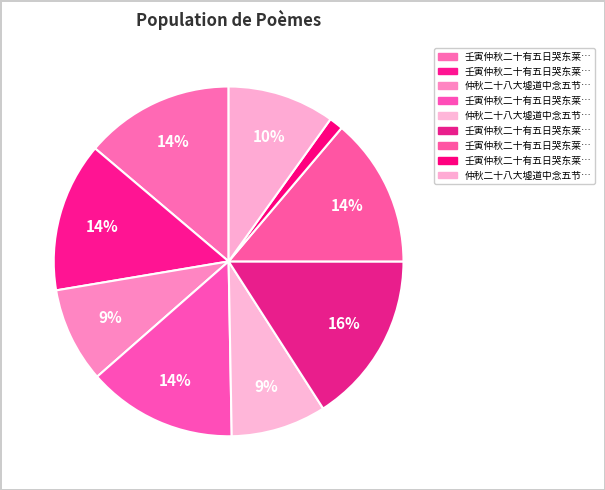

Count the number of slices in the pie.

9